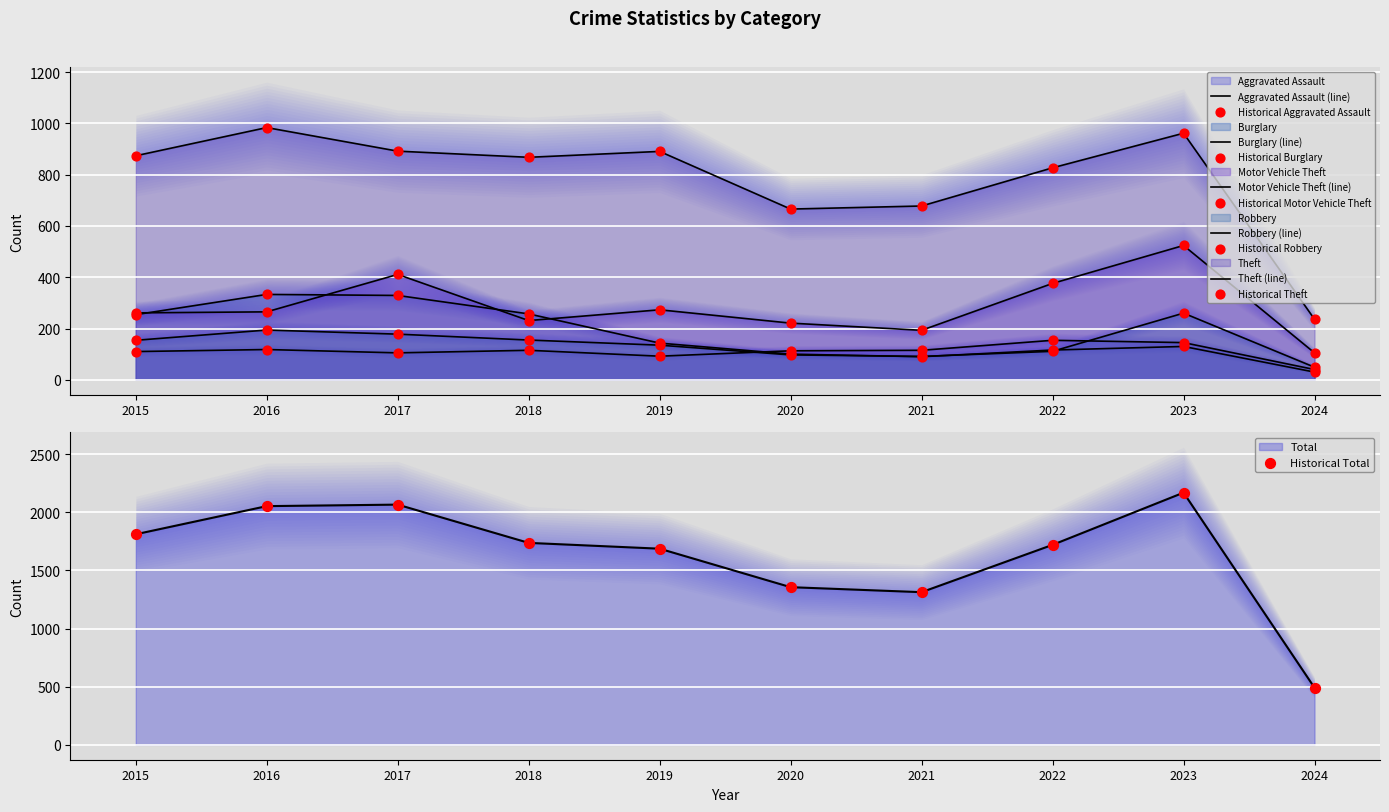

At how many categories does at least one series exceed 1913?

3